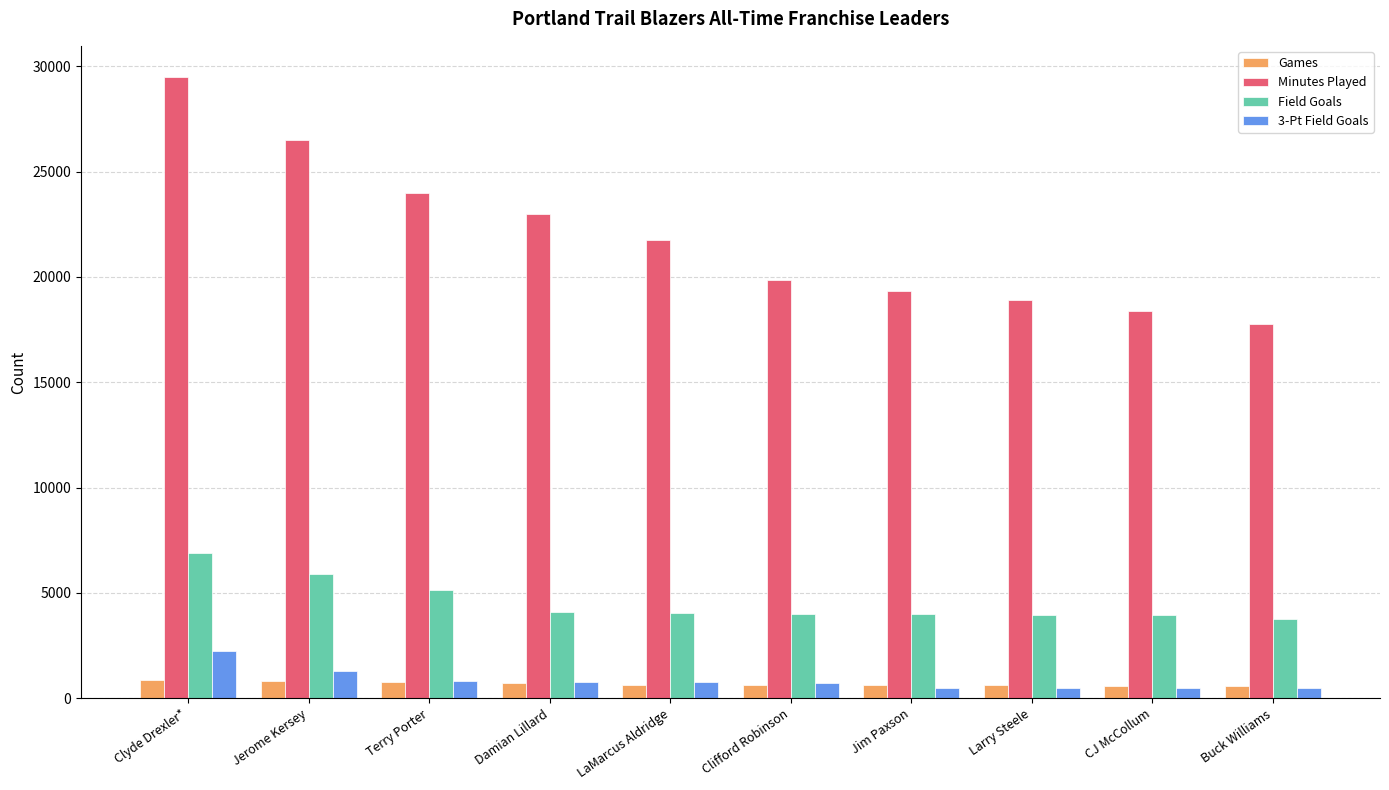

How many data points in 3-Pt Field Goals are less than 751?

5